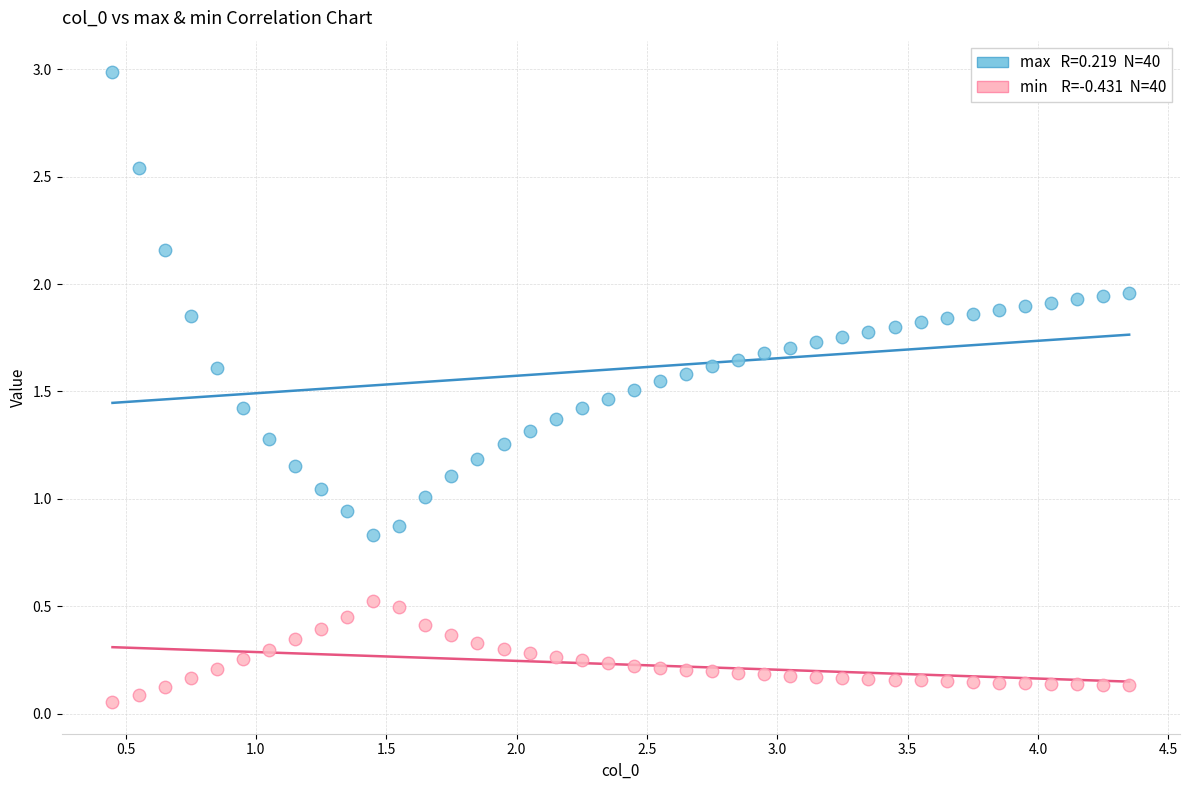

Across all data points, what is the range of X values (max minus min)?

3.9